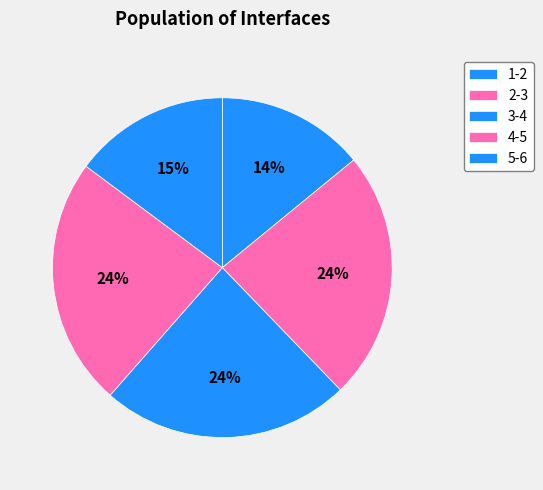

Which slice is the smallest?

1-2